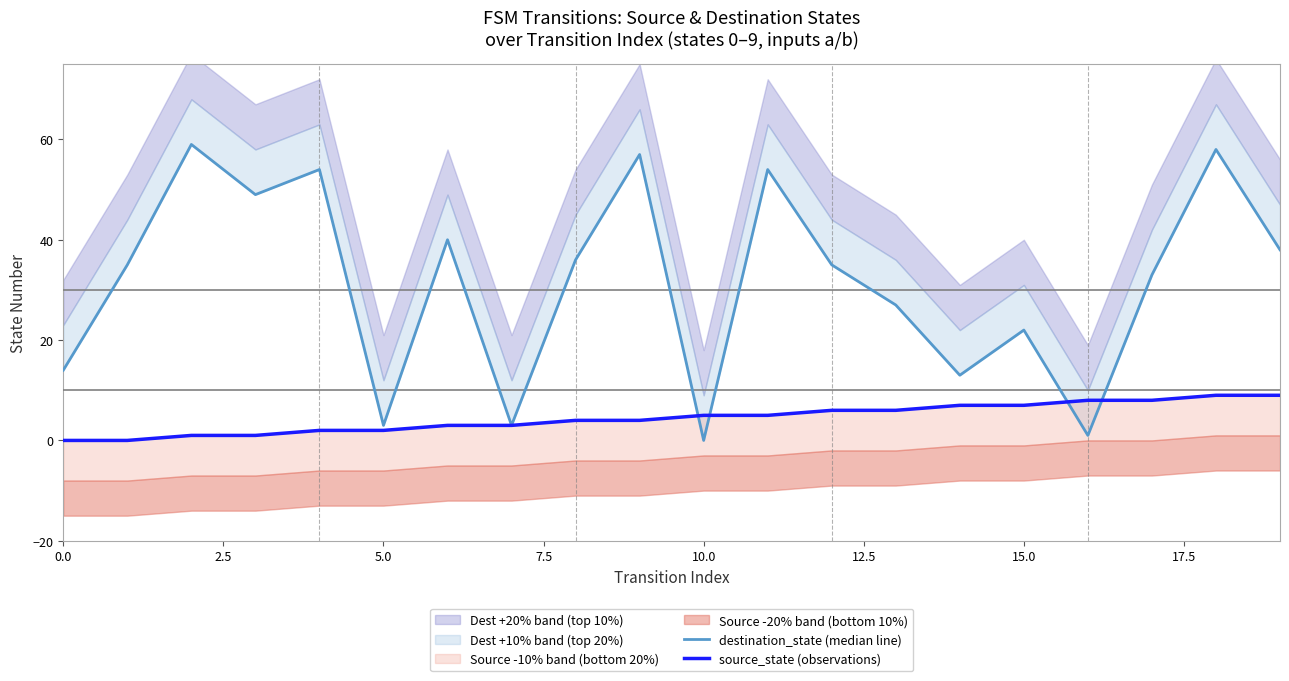

The destination_state (median line) series shows 0 at 10. True or false?

True